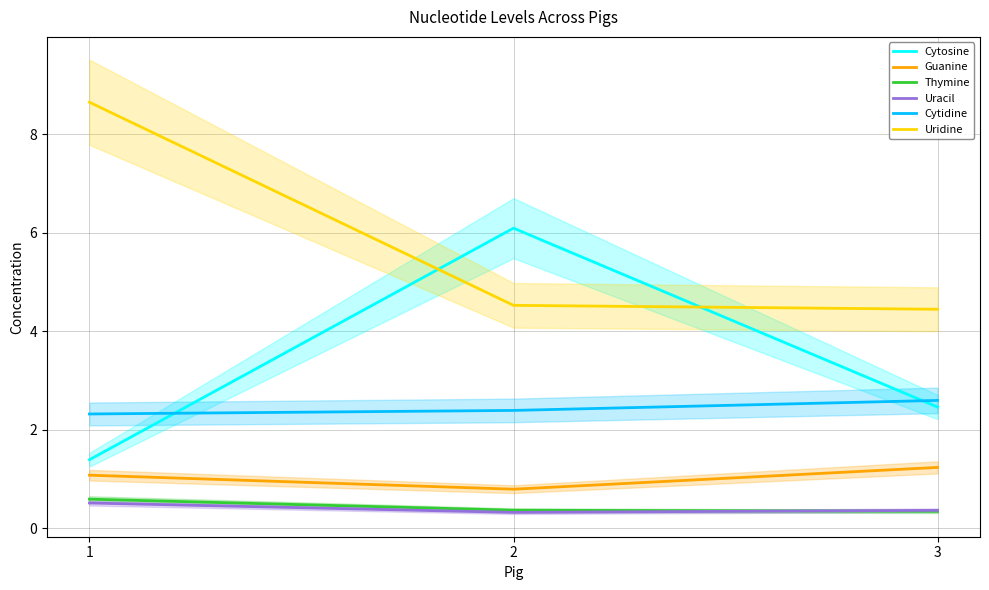

At how many categories does at least one series exceed 2?

3